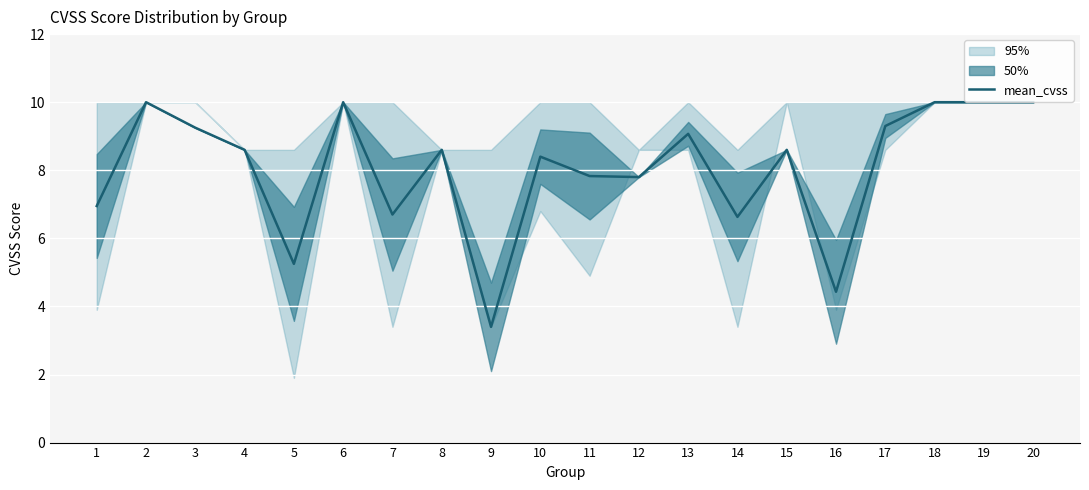

What is the value of the 13th point from the left?

9.1